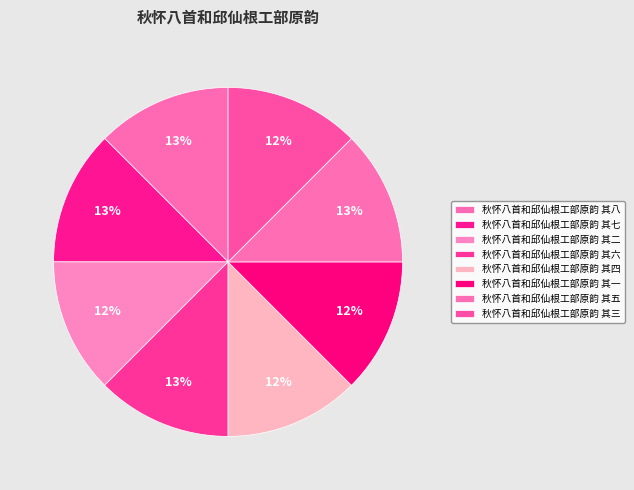

Count the number of slices in the pie.

8